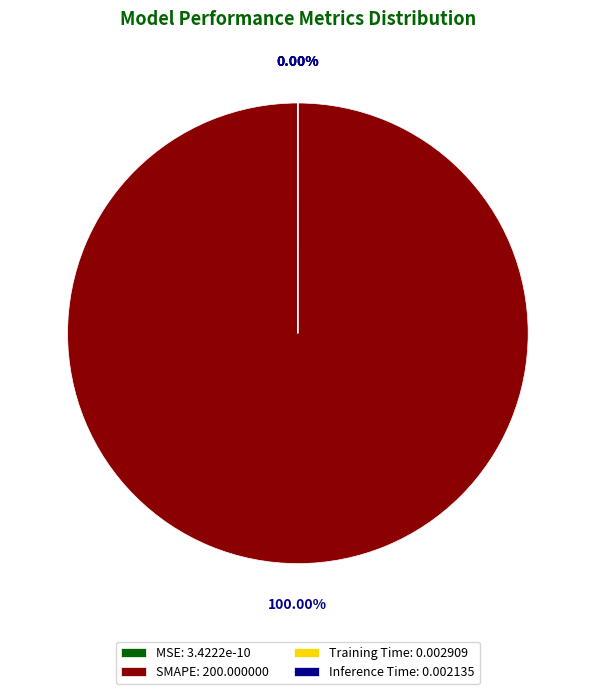

Count the number of slices in the pie.

4